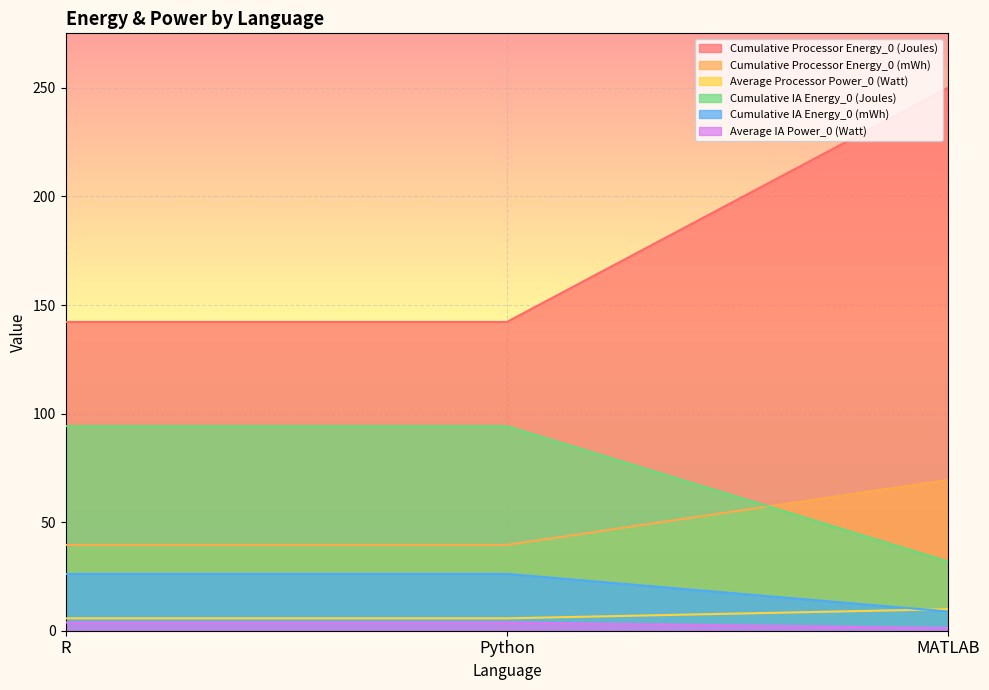

Reading right to left, transcribe all the data shown in this chart.

Cumulative Processor Energy_0 (Joules): MATLAB=250.1	Python=142.2	R=142.2
Cumulative Processor Energy_0 (mWh): MATLAB=69.5	Python=39.5	R=39.5
Average Processor Power_0 (Watt): MATLAB=9.9	Python=5.7	R=5.7
Cumulative IA Energy_0 (Joules): MATLAB=31.8	Python=94.2	R=94.2
Cumulative IA Energy_0 (mWh): MATLAB=8.8	Python=26.2	R=26.2
Average IA Power_0 (Watt): MATLAB=1.3	Python=3.8	R=3.8